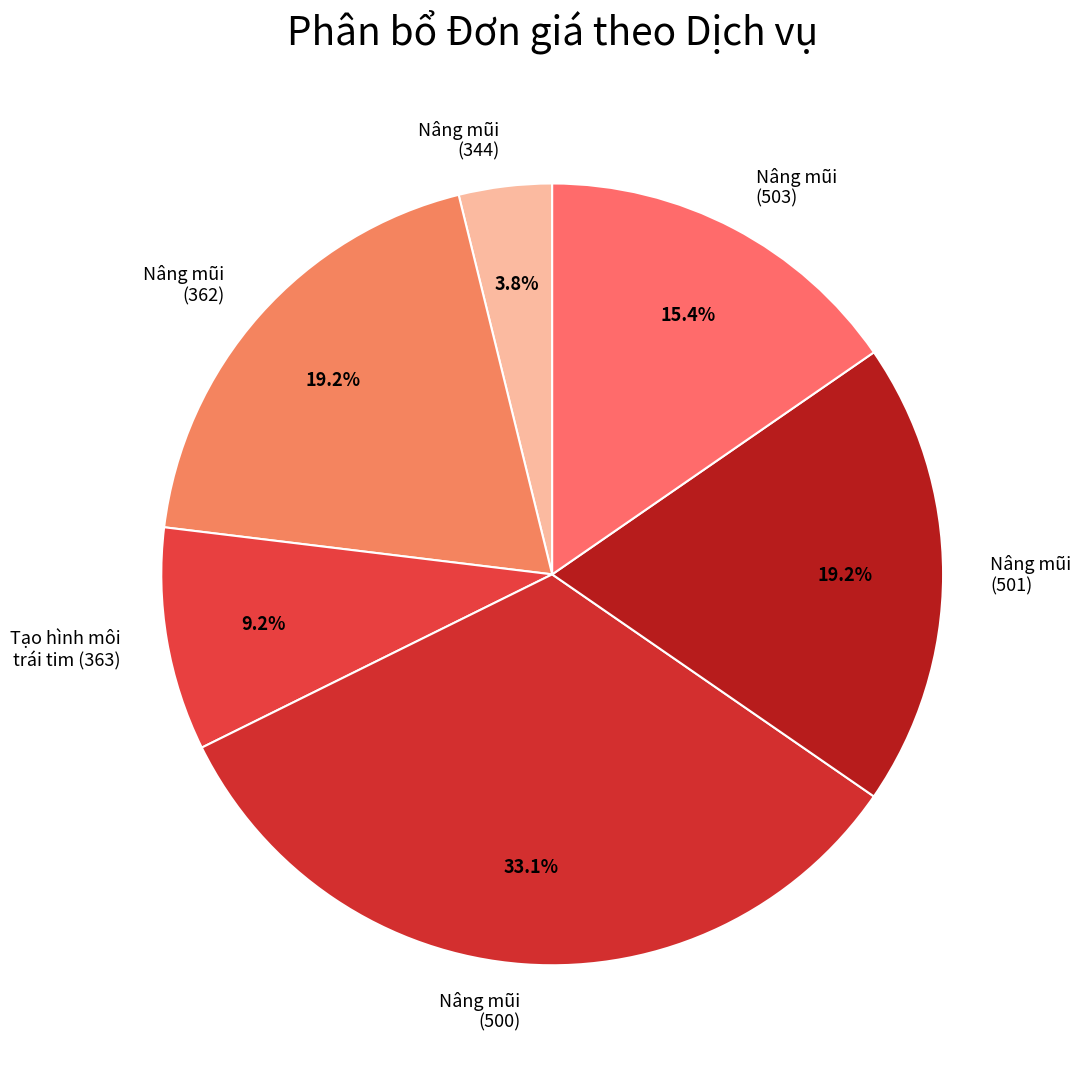

How many segments does this pie chart have?

6